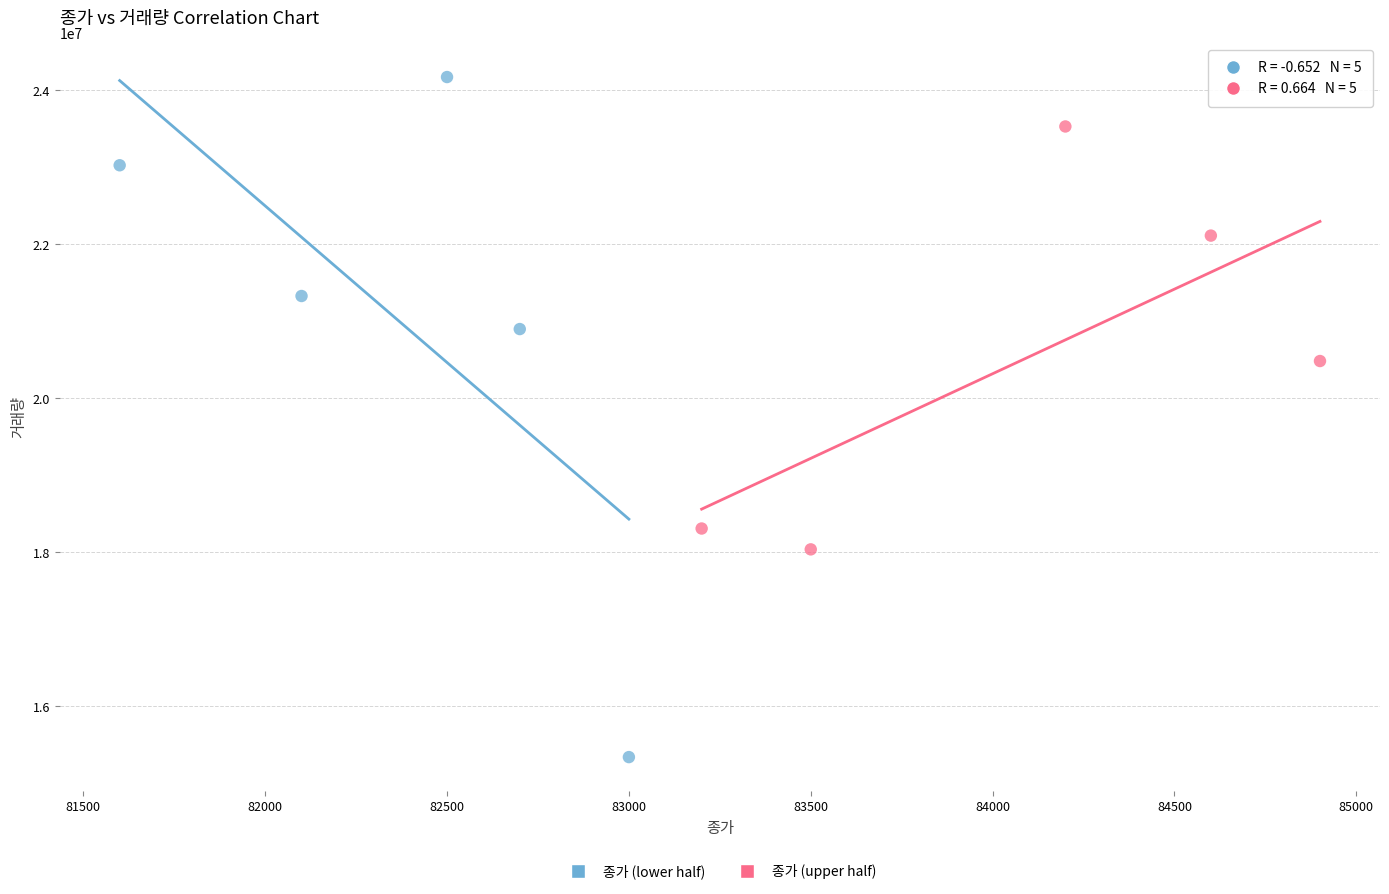

Which series reaches the maximum Y coordinate?

종가 (lower half)